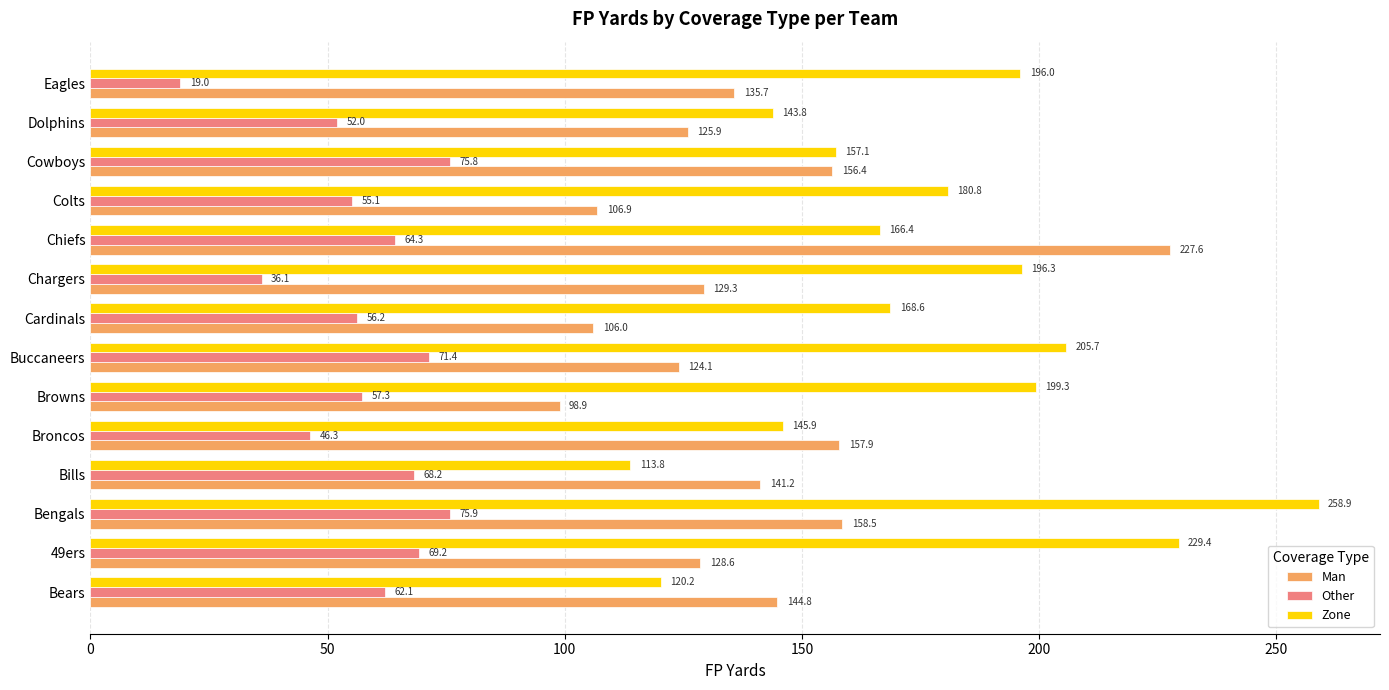

The Other series shows 135.6 at Bengals. True or false?

False